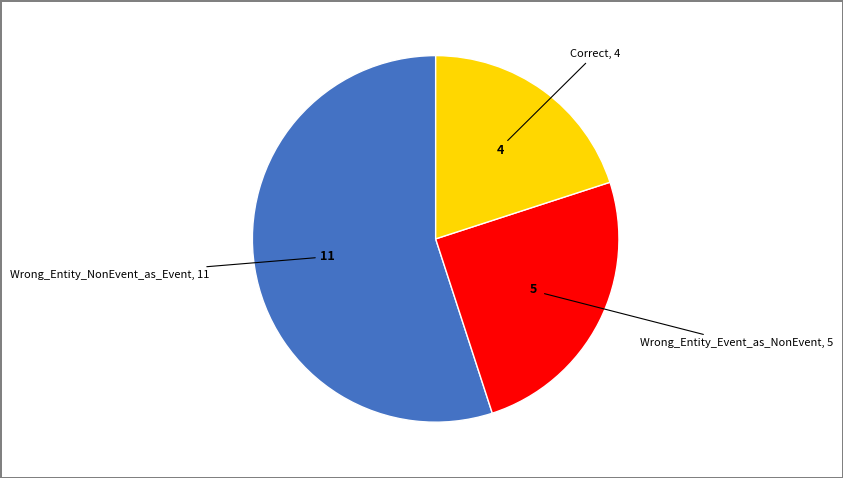

Which category has the smallest portion of the pie?

Correct